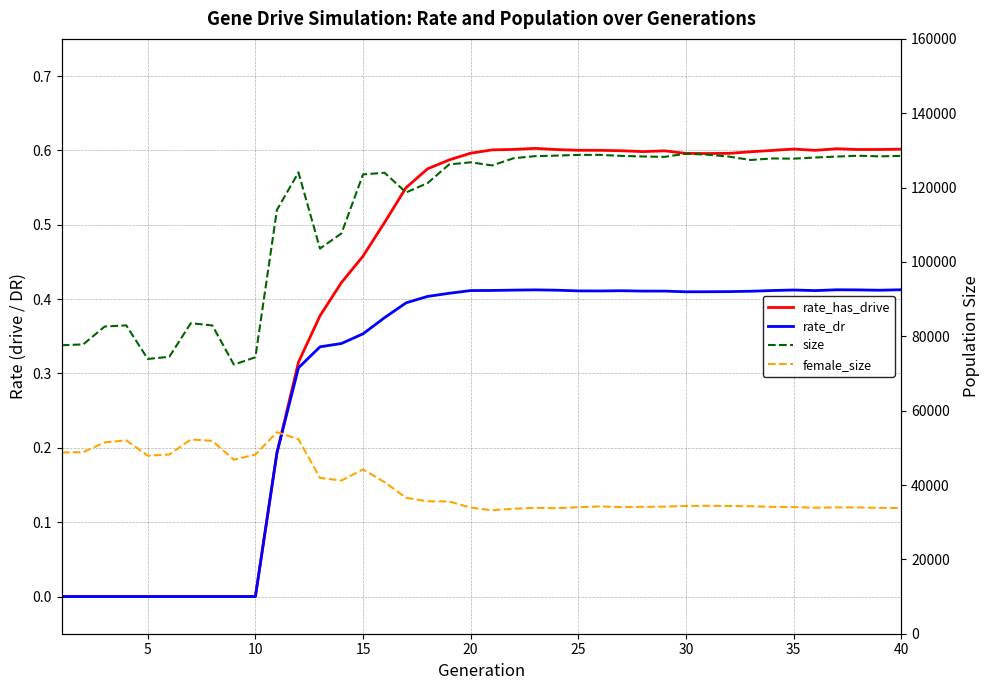

What are all the series names shown in the legend?

rate_has_drive, rate_dr, size, female_size